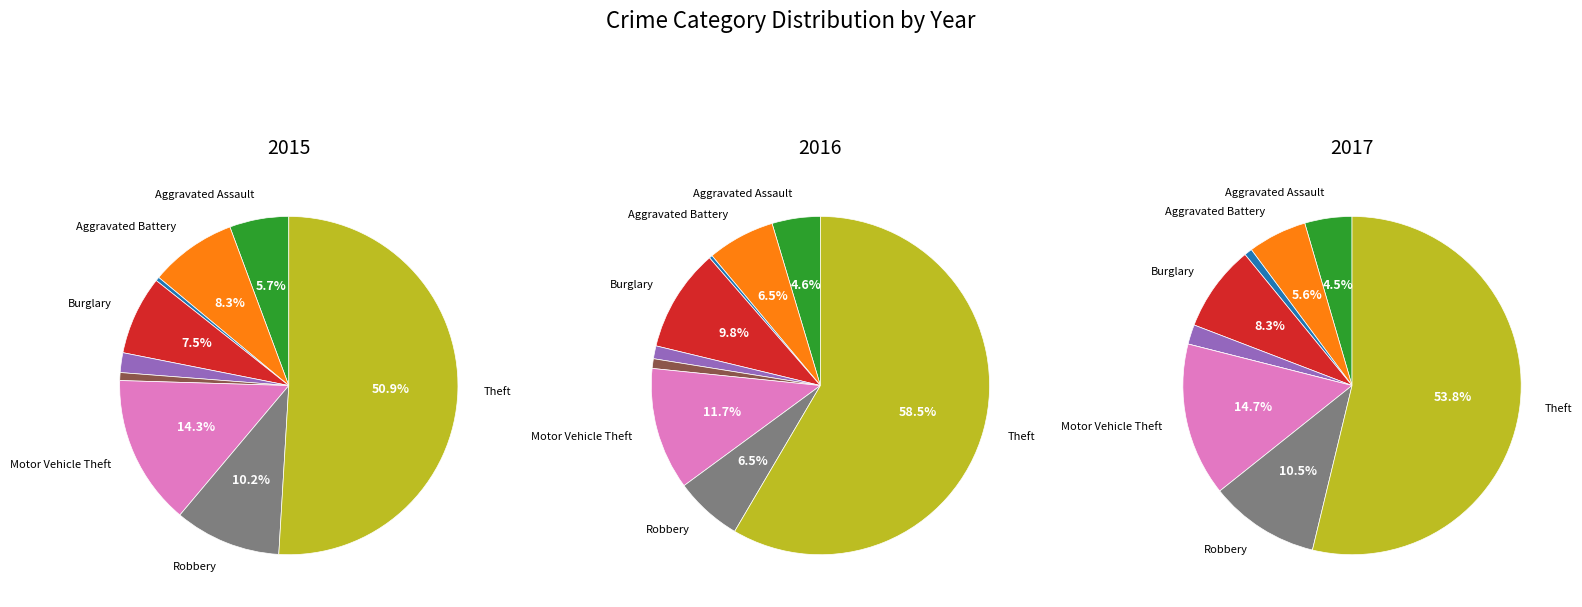

Is the sum of Theft and Burglary greater than half?

Yes